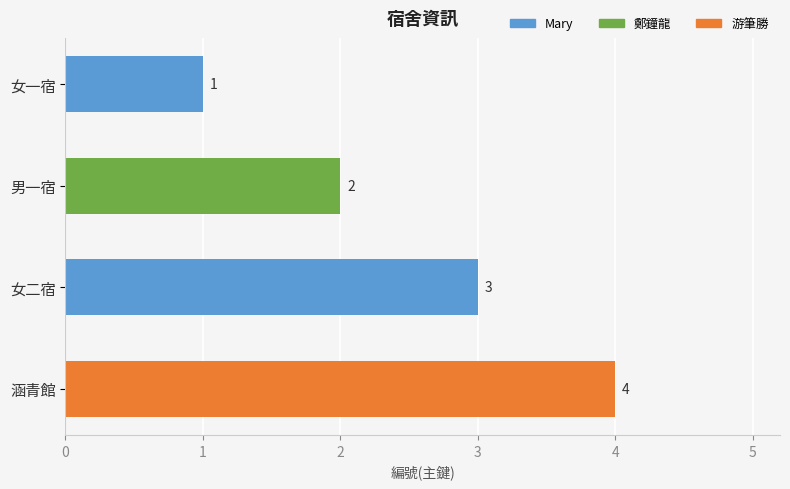

True or false: the data shows 3 at 男一宿.

False